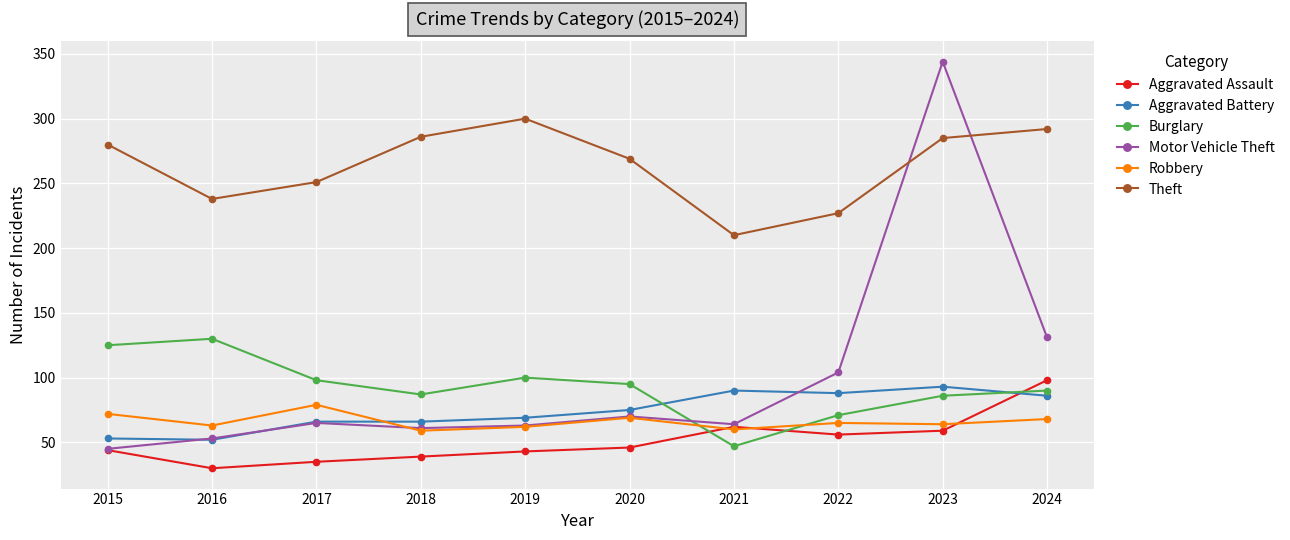

Where is Motor Vehicle Theft nearest to the value 194?

2024